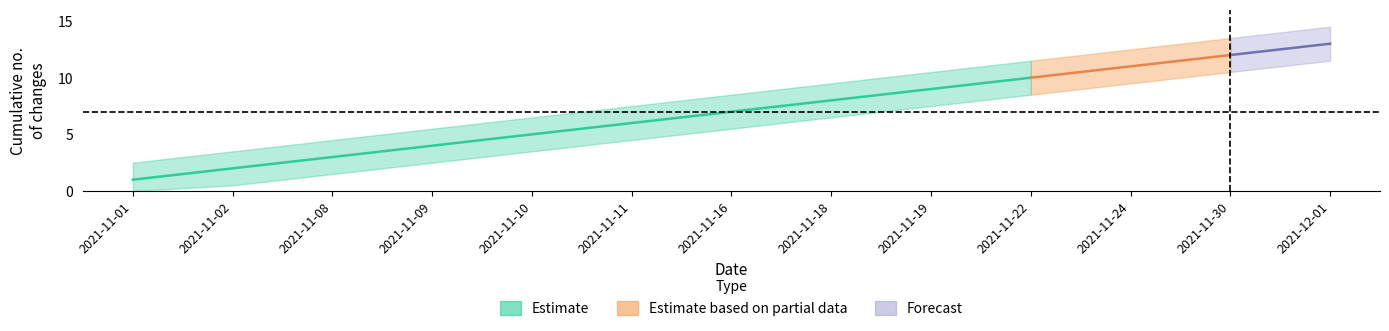

The Estimate_center series shows 11 at 2021-11-24. True or false?

True